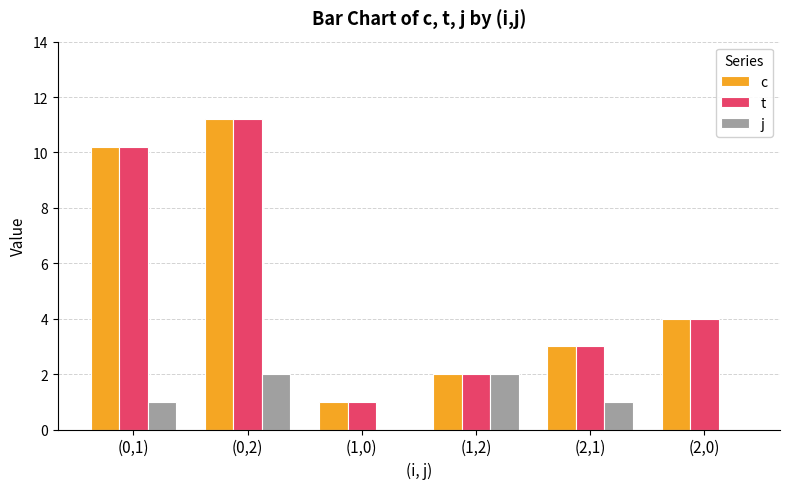

True or false: c has a value of 5.9 at (0,2).

False